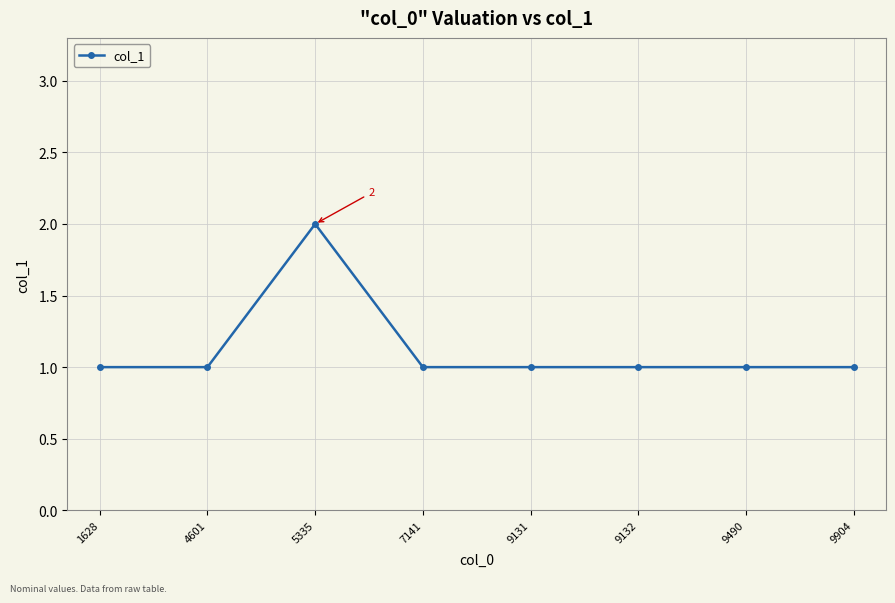

What is the minimum value shown in the chart?

1